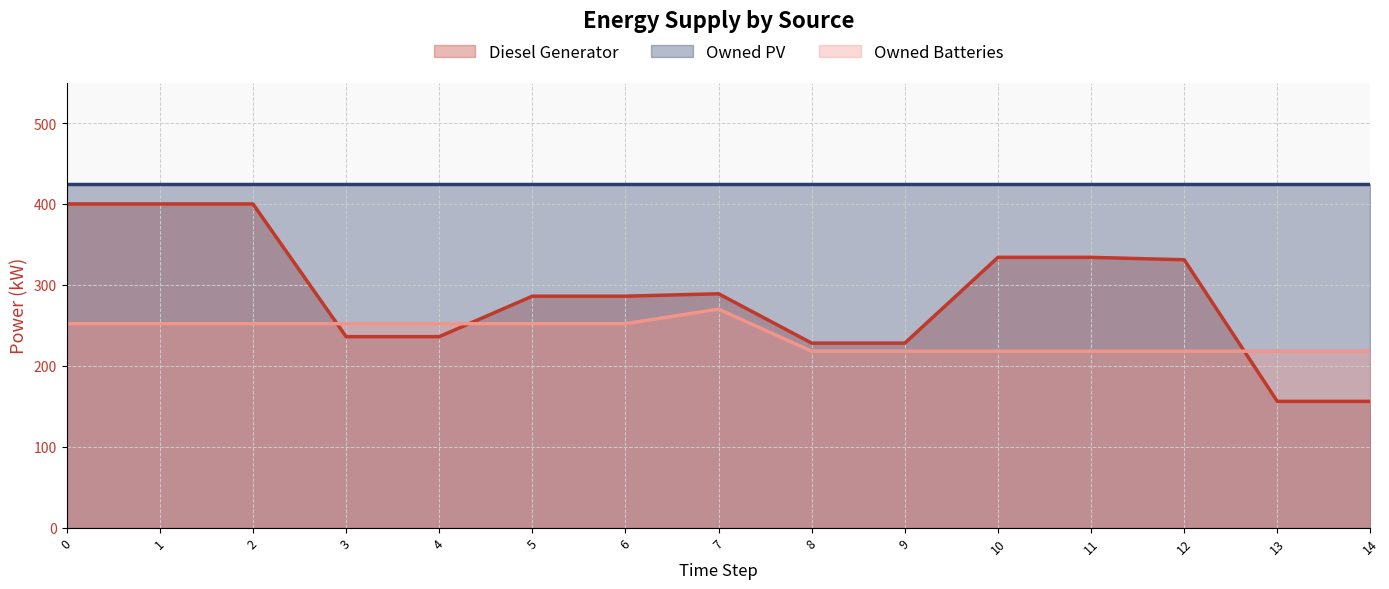

What is the smallest value displayed?

156